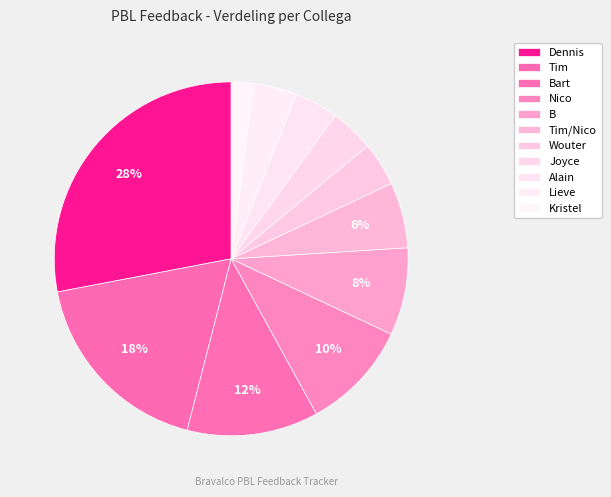

Approximately how many times larger is the value at Lieve compared to Kristel?

2.0